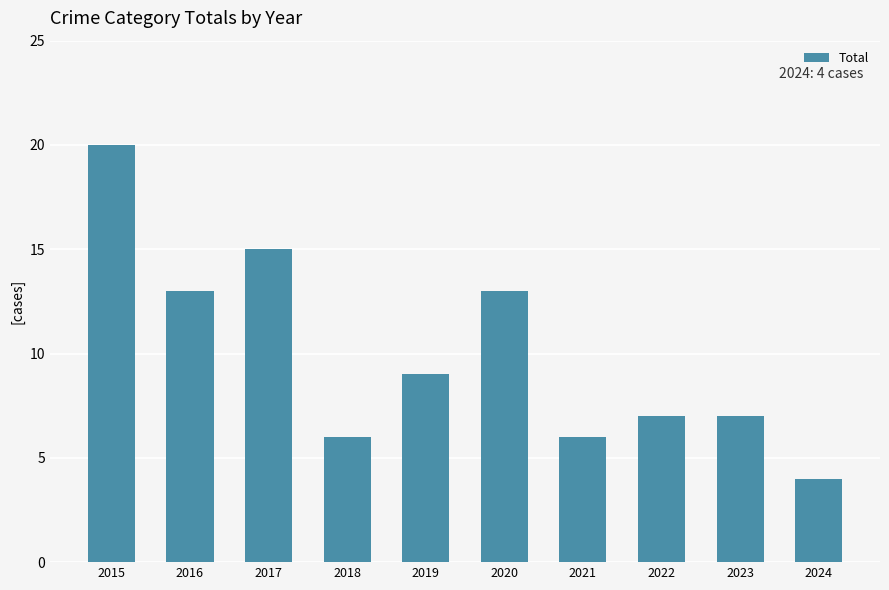

At which label does the data first exceed 9?

2015